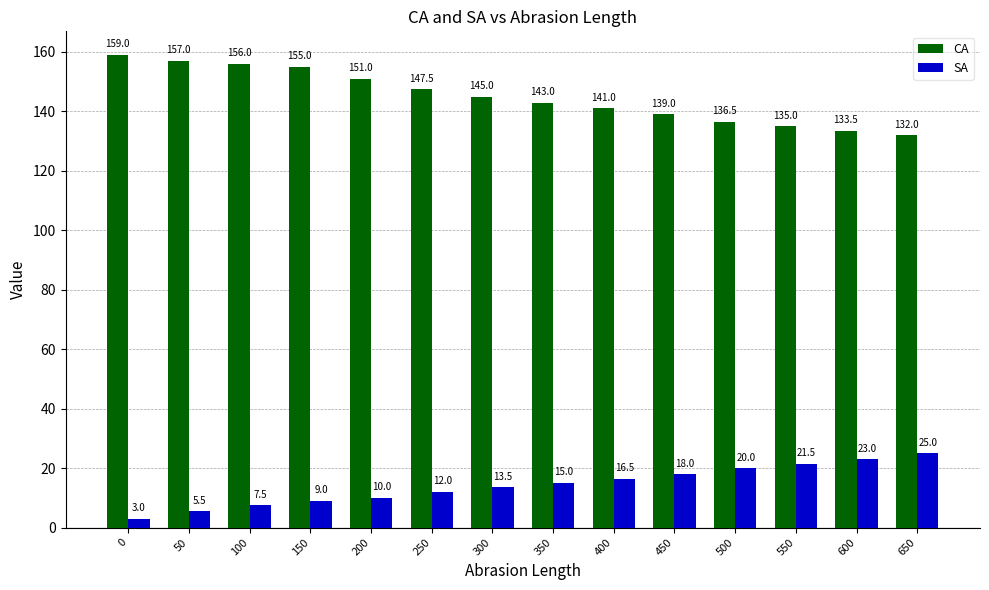

What is the sum of the SA values at 0 and 400?

19.5